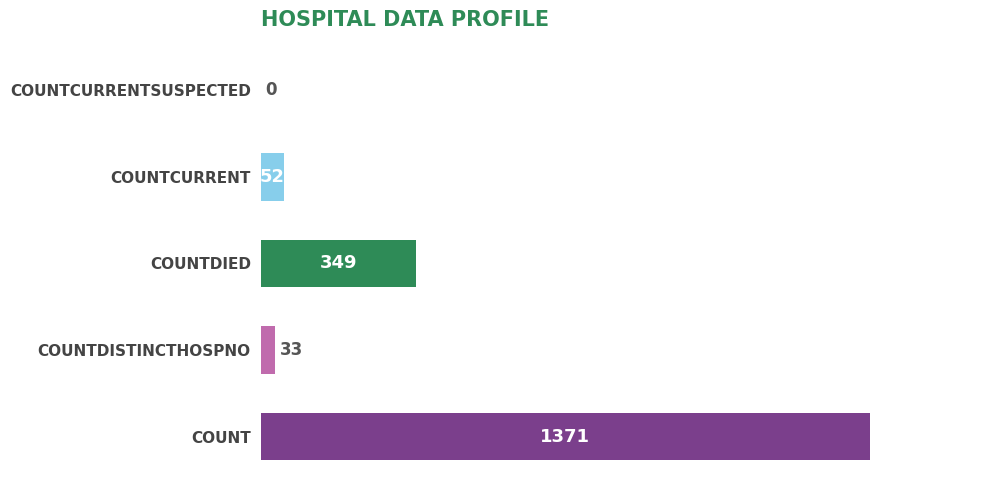

Are the bars horizontal?

Yes